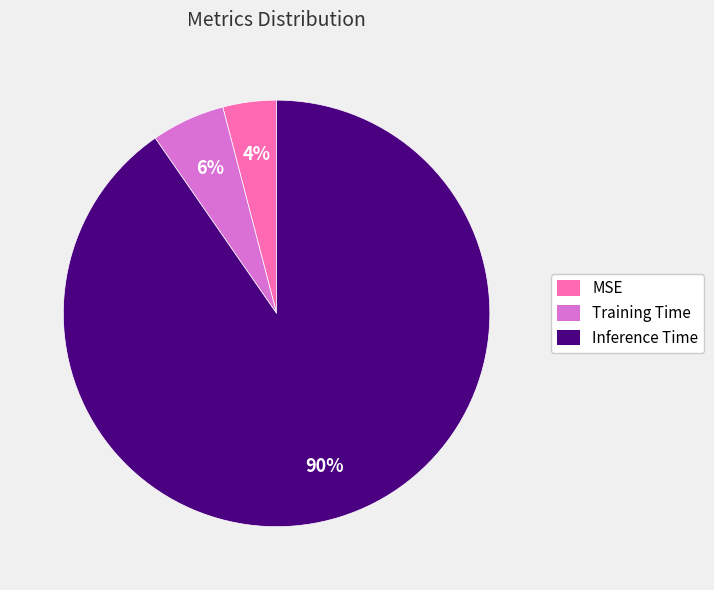

Is MSE the majority of the pie?

No